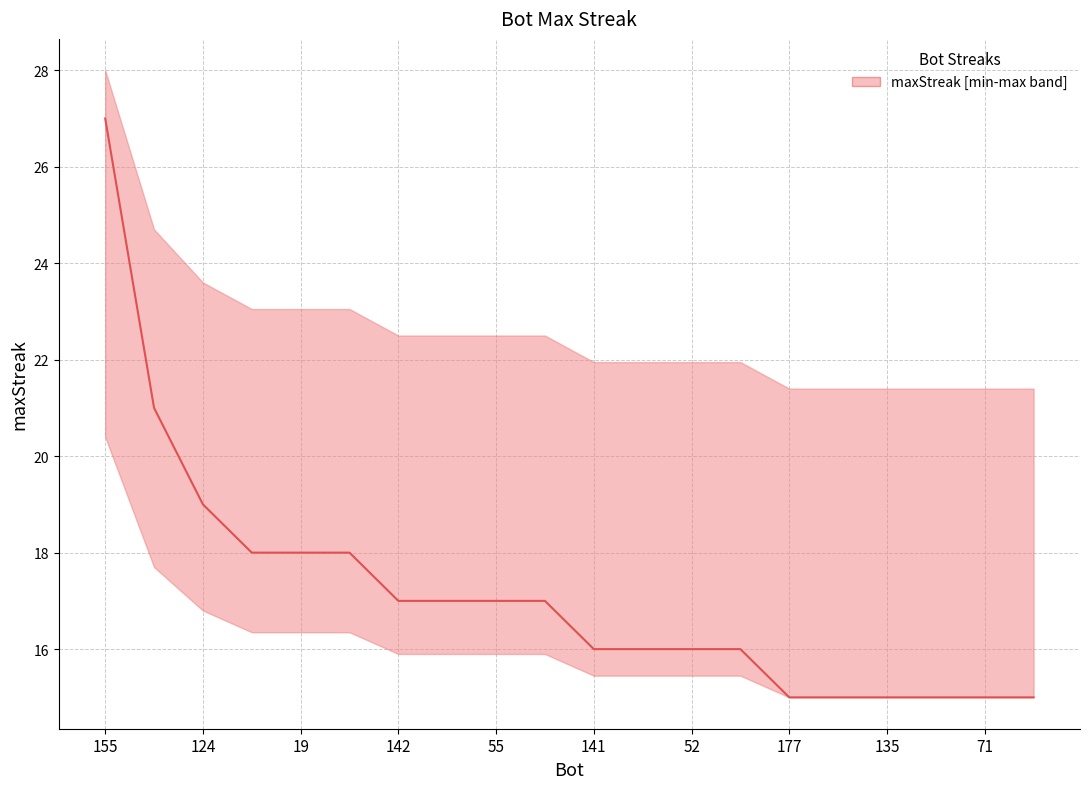

How many distinct data groups are displayed?

1